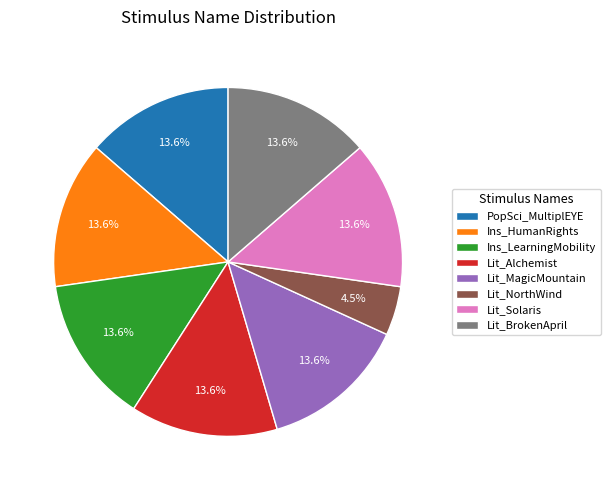

What is the smallest slice in the pie chart?

Lit_NorthWind